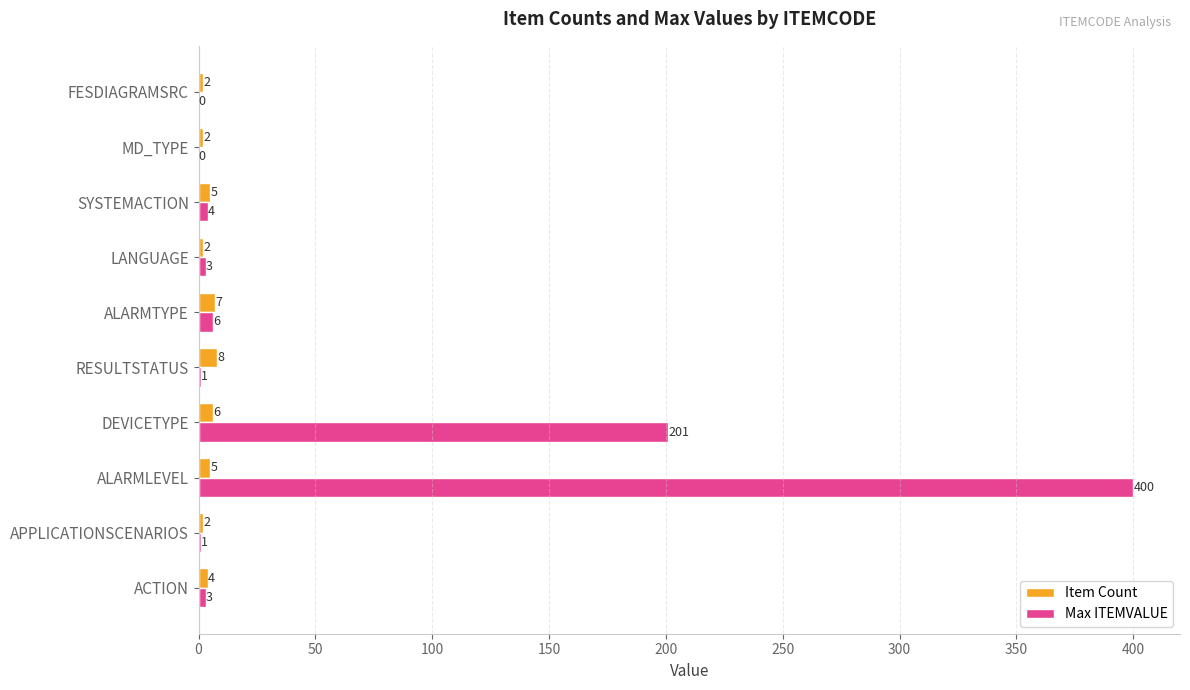

The Max ITEMVALUE series shows 574 at ALARMLEVEL. True or false?

False